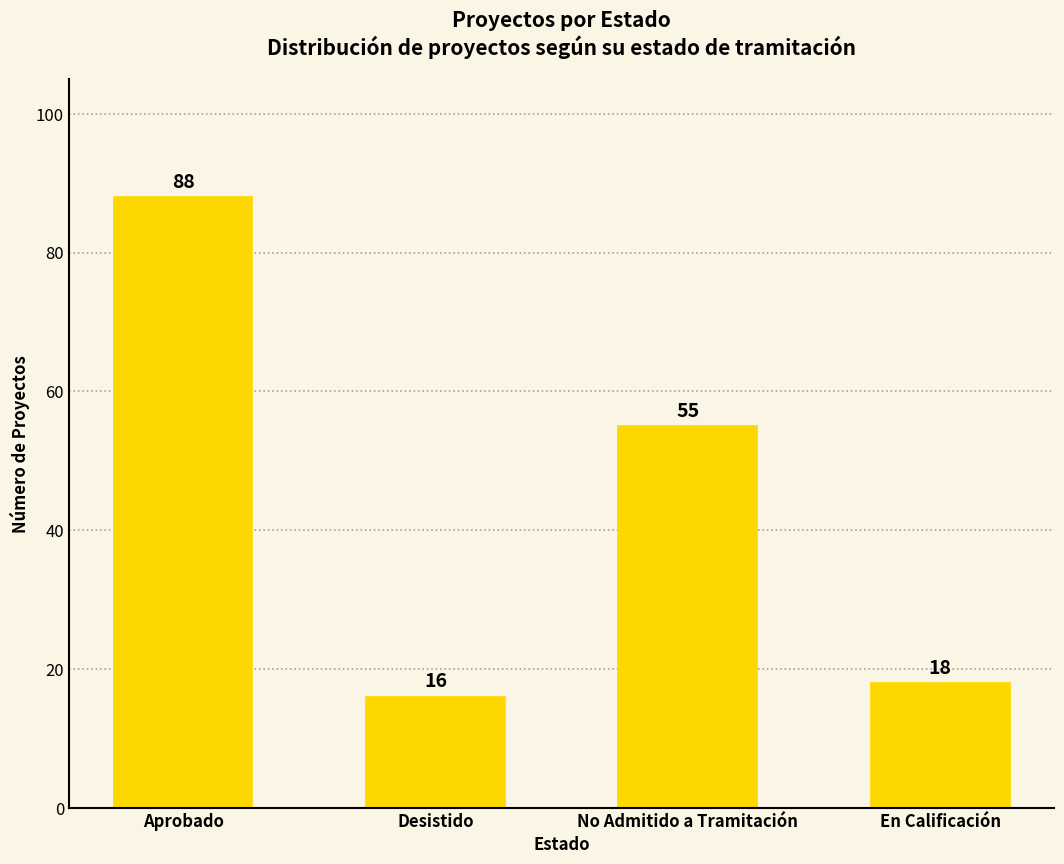

Reading left to right, what are all the values shown in this chart?

Aprobado=88	Desistido=16	No Admitido a Tramitación=55	En Calificación=18